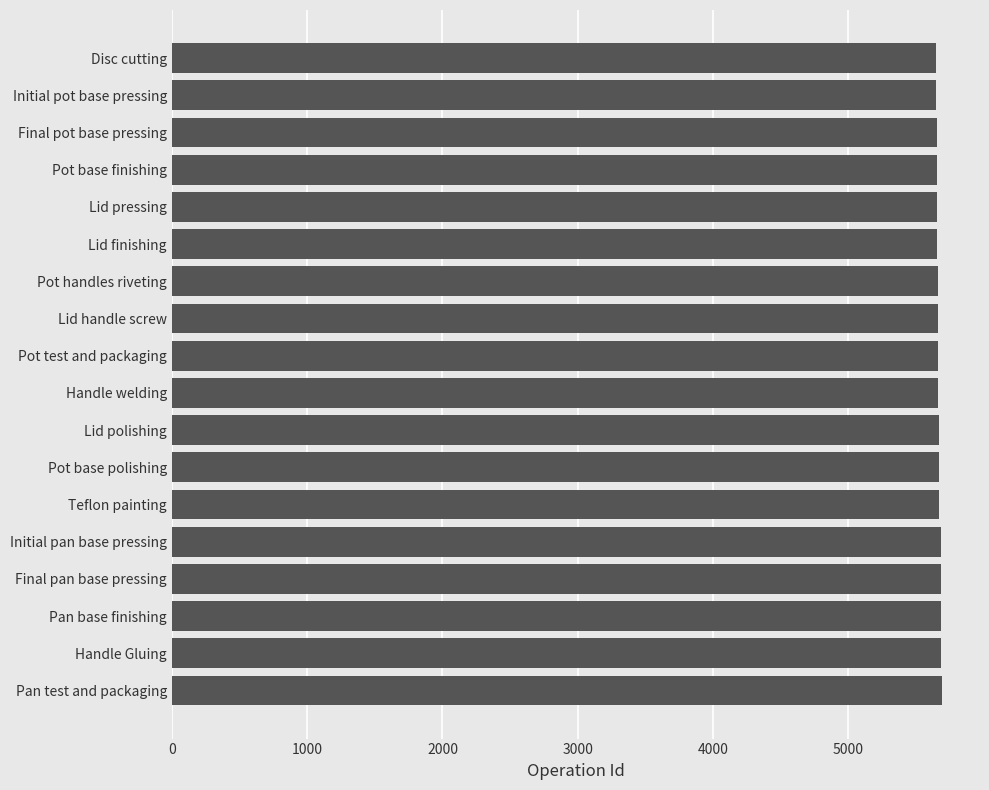

What is the label of the 15th bar from the top?

Final pan base pressing